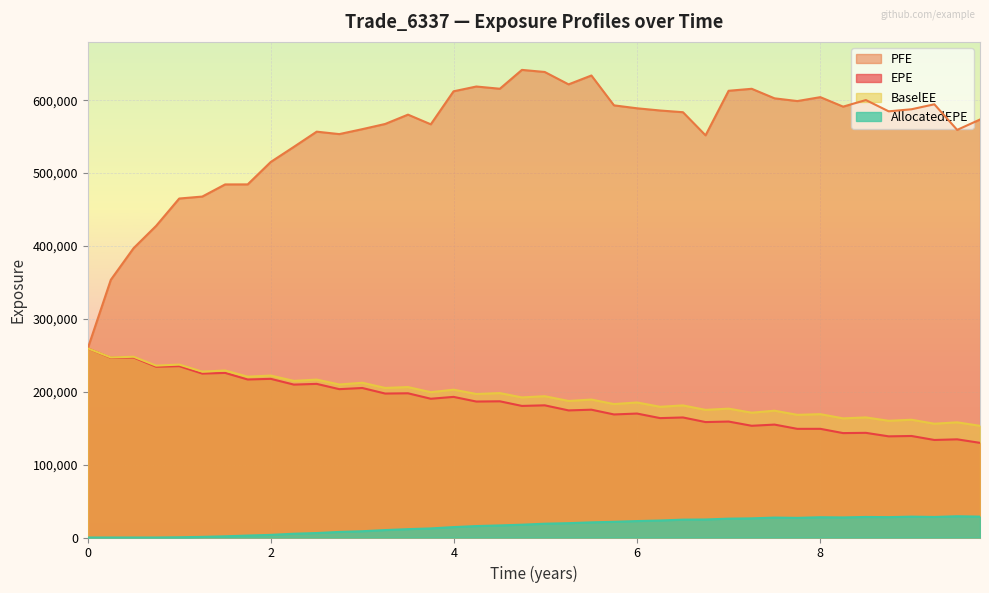

Where is the first local minimum for BaselEE?

2016-08-31